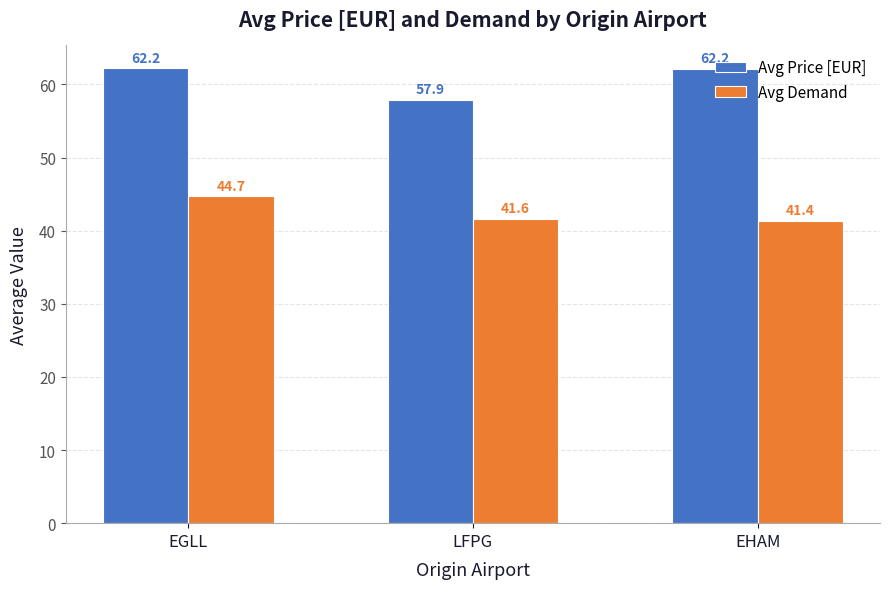

What are all the series names shown in the legend?

Avg Price [EUR], Avg Demand